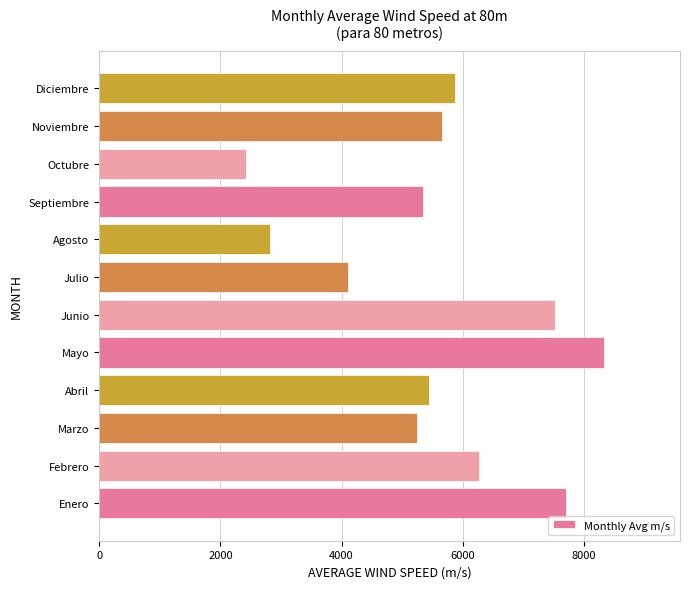

What is the smallest value displayed?

2428.2